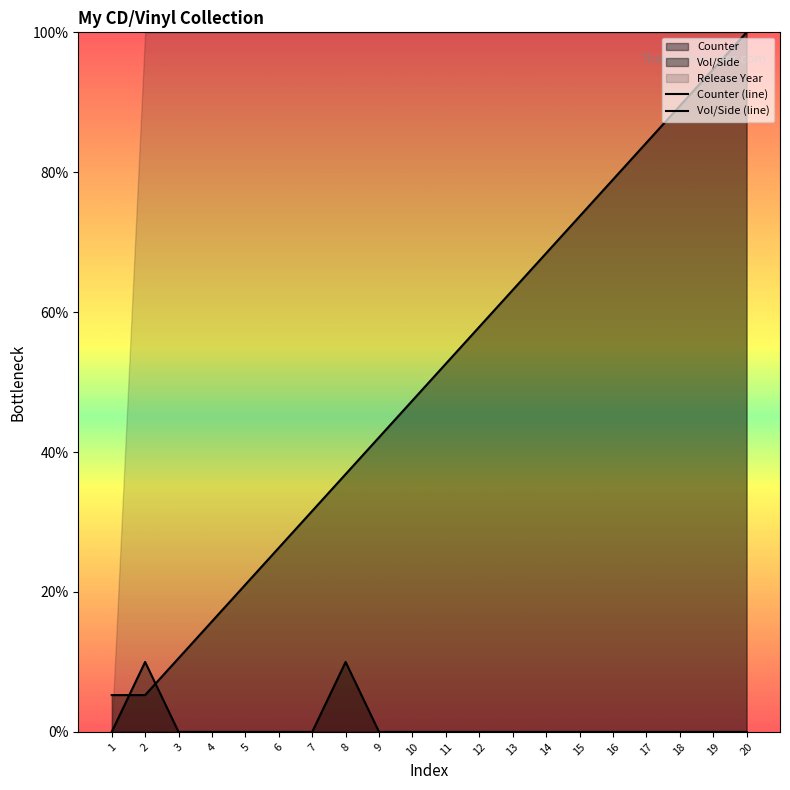

Is the value of Vol/Side (line) at 17 greater than the value of Counter (line) at 17?

Yes